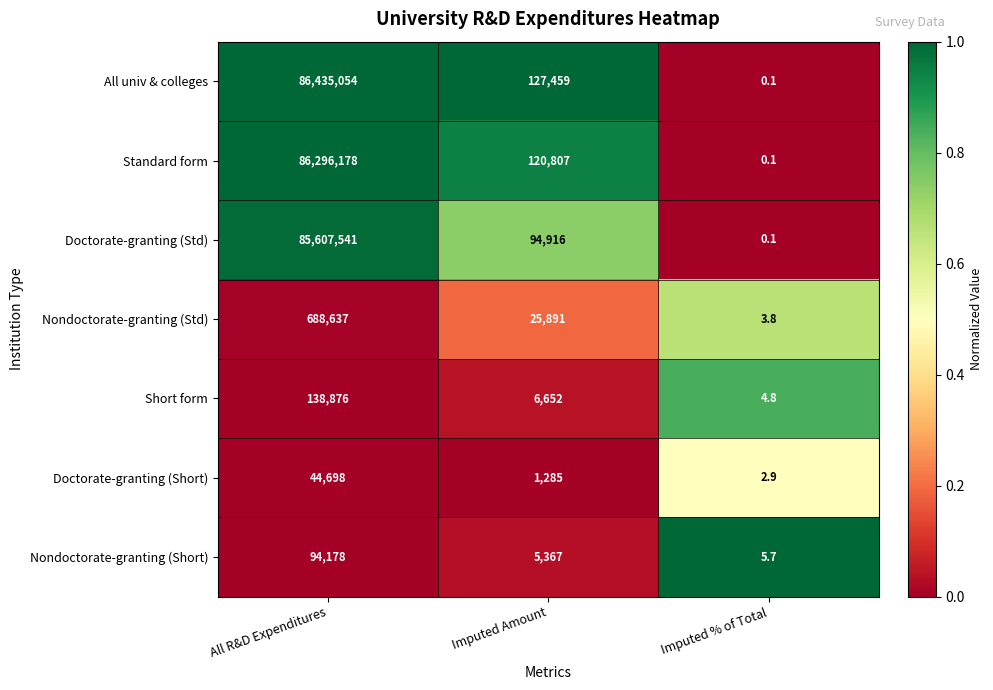

What is the maximum value shown in the chart?

86435054.0